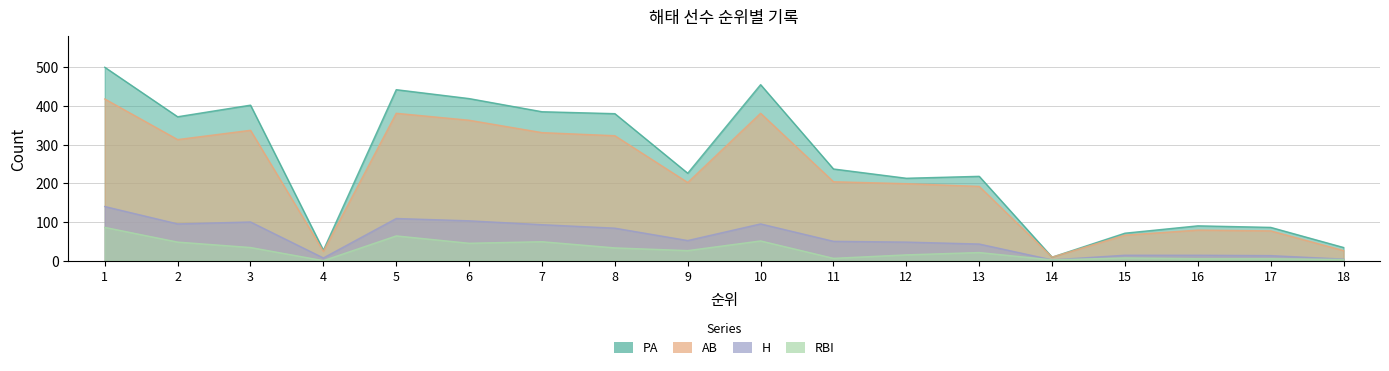

True or false: RBI and AB intersect in this chart.

False